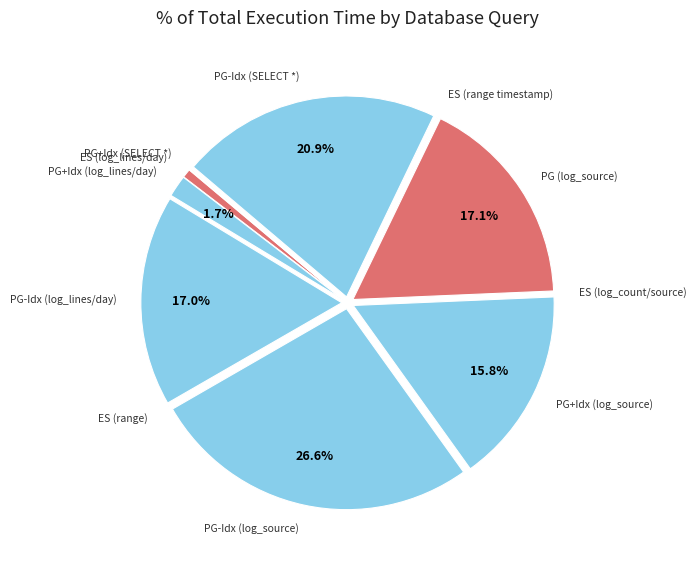

What is the largest slice in the pie chart?

PG-Idx (log_source)